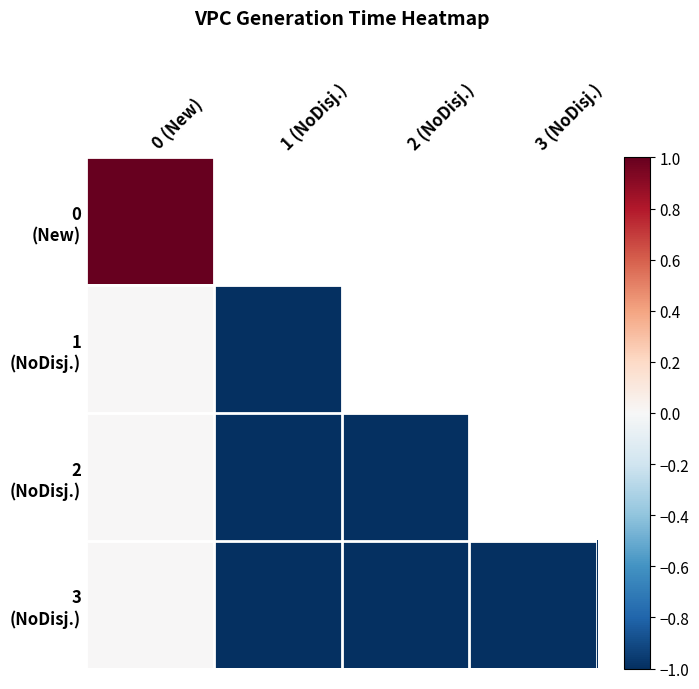

What is the minimum value shown in the chart?

-1.0